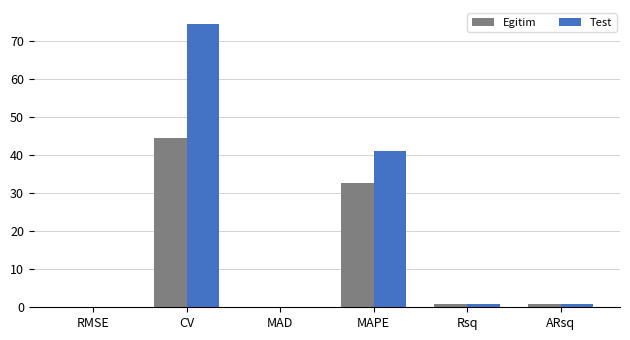

The value of Egitim at CV is 44.7. True or false?

True